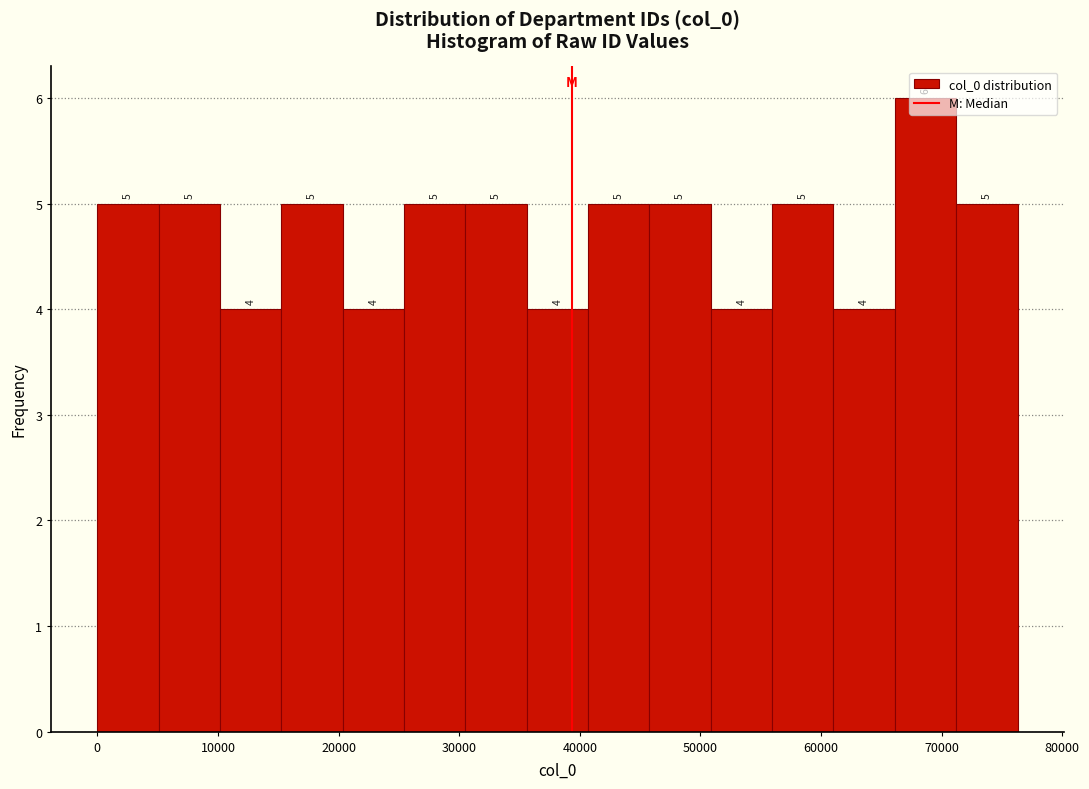

Reading left to right, list every bar in this chart as the range it spans on the x-axis followed by its height. The bar edges are not printed on the chart, so give them approximately, as read against the axis.

0 to 5000: 5
5000 to 10000: 5
10000 to 15000: 4
15000 to 20000: 5
20000 to 25000: 4
25000 to 31000: 5
31000 to 36000: 5
36000 to 41000: 4
41000 to 46000: 5
46000 to 51000: 5
51000 to 56000: 4
56000 to 61000: 5
61000 to 66000: 4
66000 to 71000: 6
71000 to 76000: 5